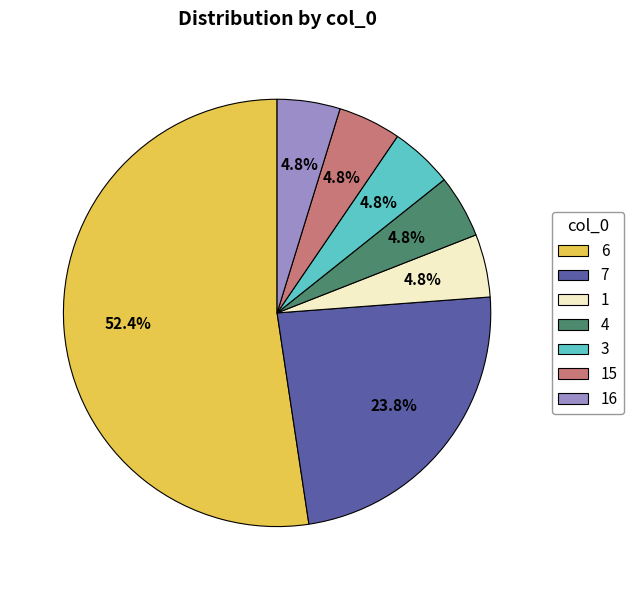

True or false: 4 accounts for 5% of the total.

True